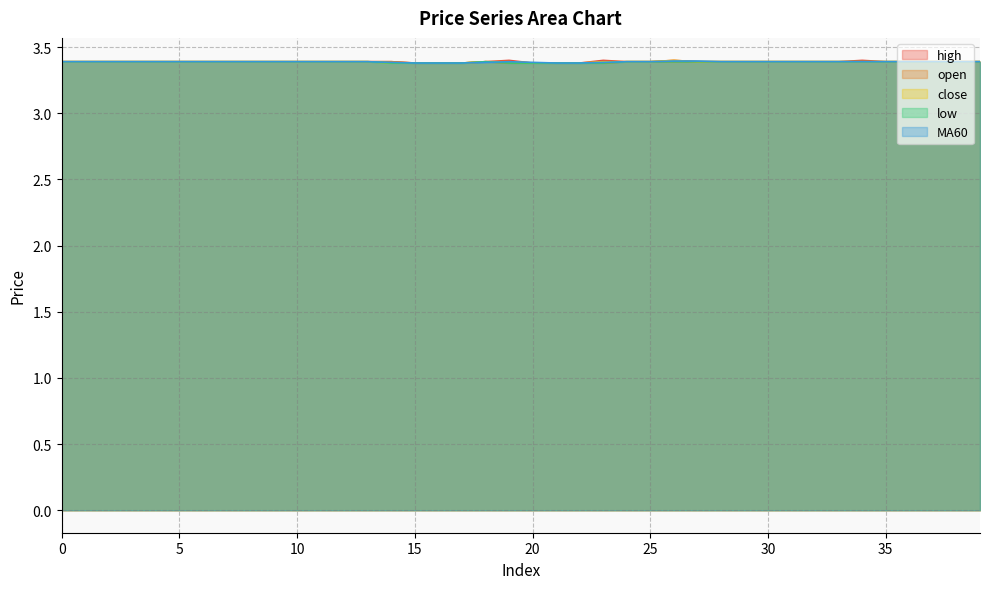

True or false: high and open cross at least once.

False